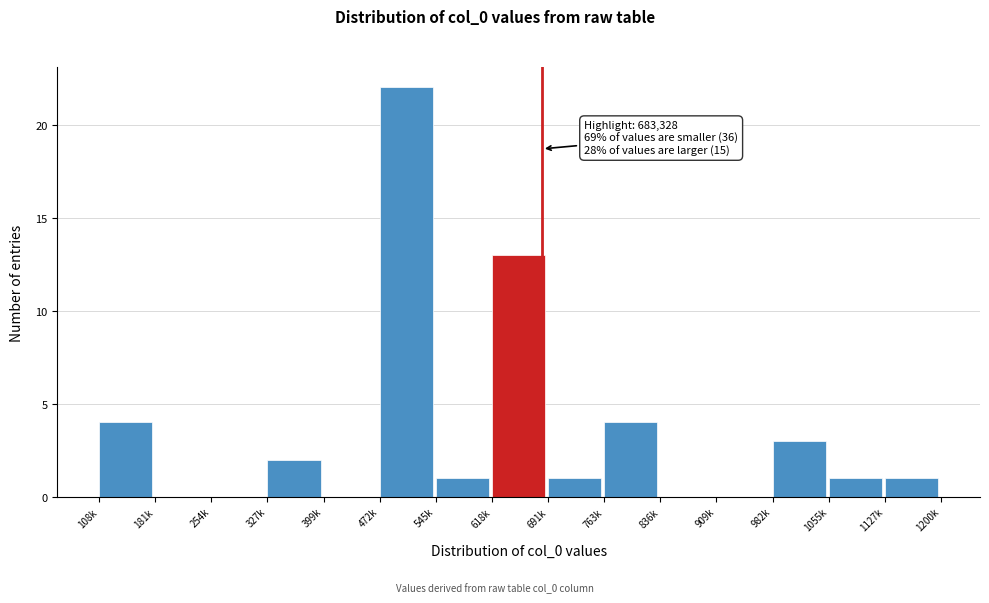

Reading left to right, what are all the values shown in this chart?

108k=4	181k=0	254k=0	327k=2	399k=0	472k=22	545k=1	618k=13	691k=1	763k=4	836k=0	909k=0	982k=3	1055k=1	1127k=1